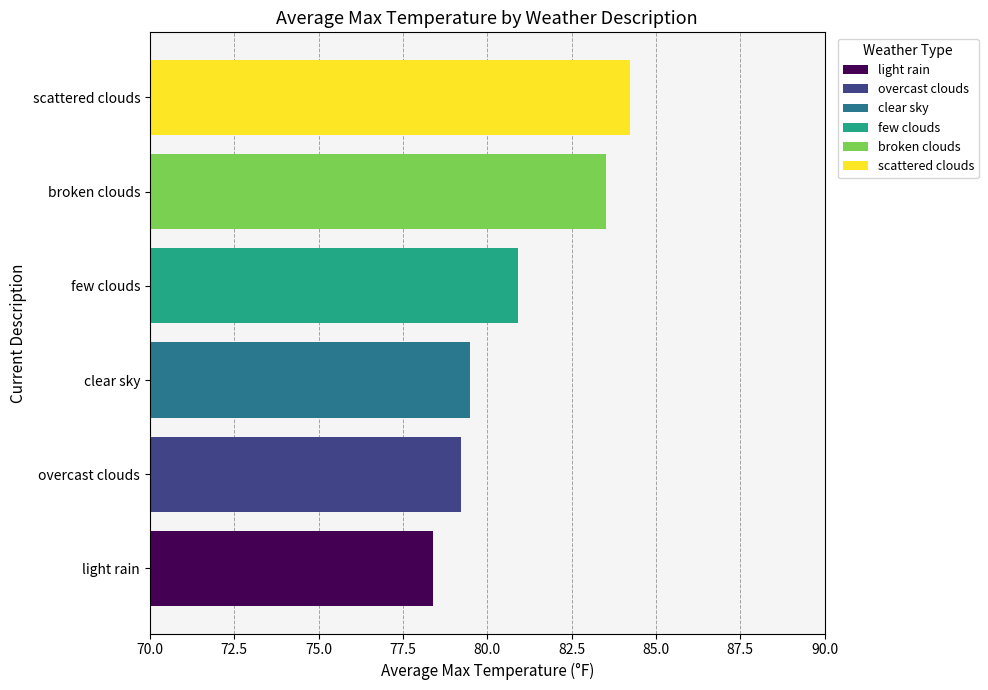

What is the sum of all values?

485.8